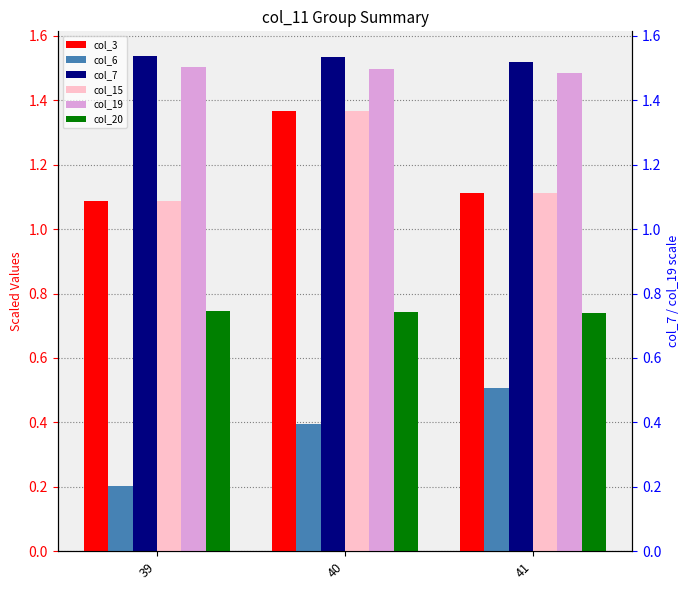

List the labels in order of col_20 value, smallest first.

41, 40, 39